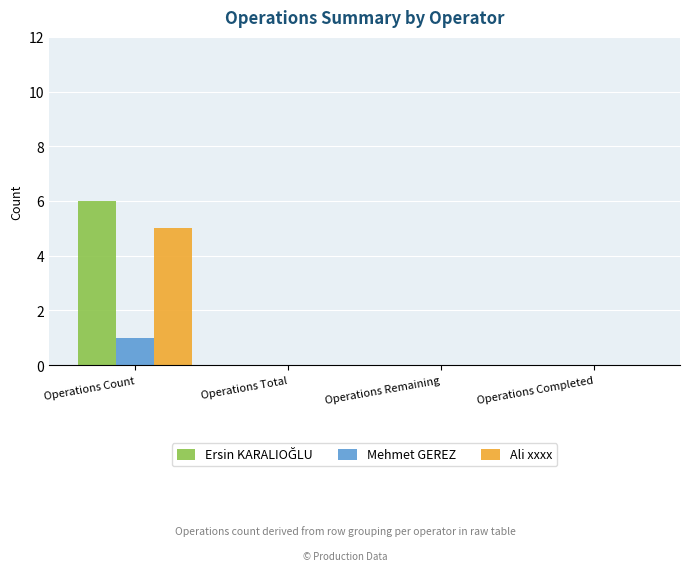

What is the sum of all Ali xxxx values?

5